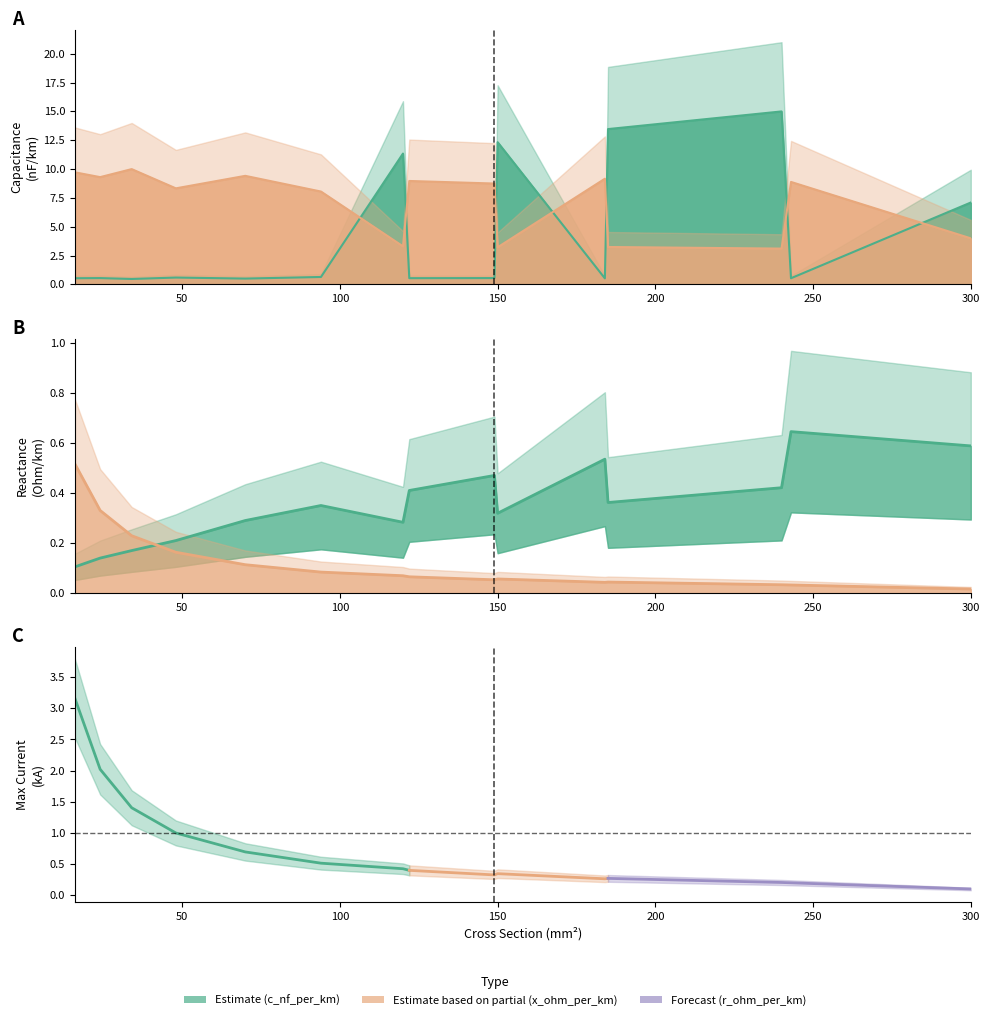

Is it true that r_ohm_per_km equals 0.1 at 34?

False